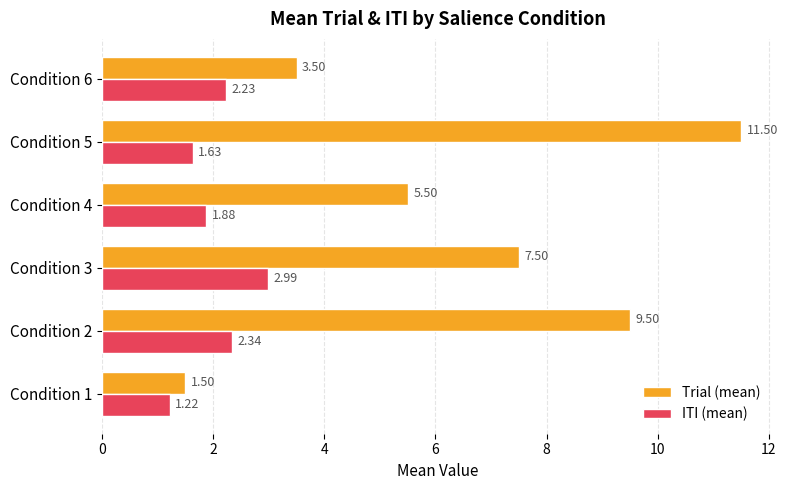

At how many categories does at least one series exceed 10?

1